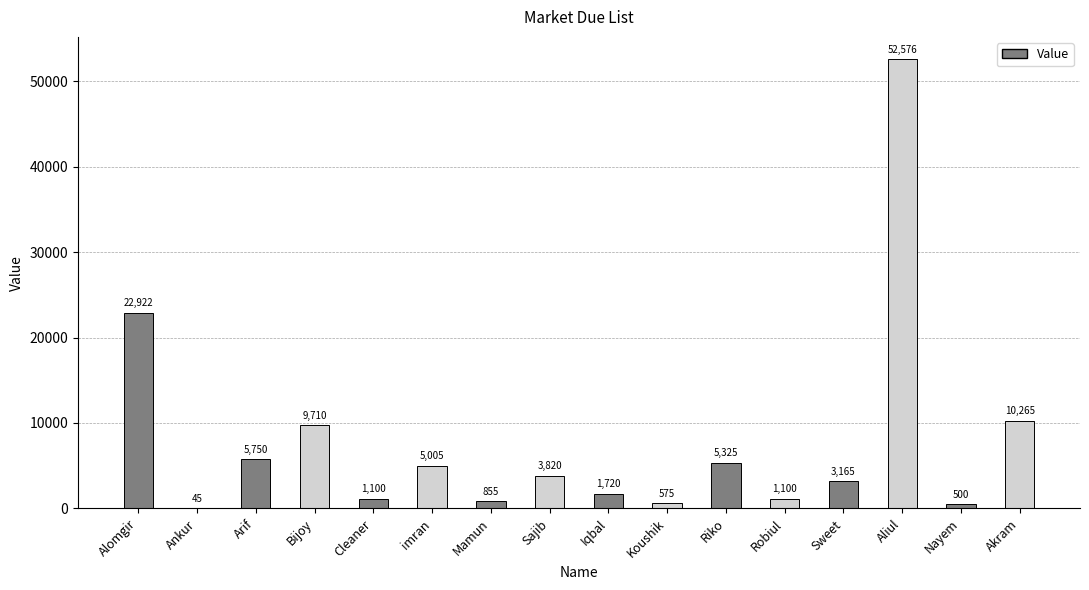

What is the maximum value shown in the chart?

52576